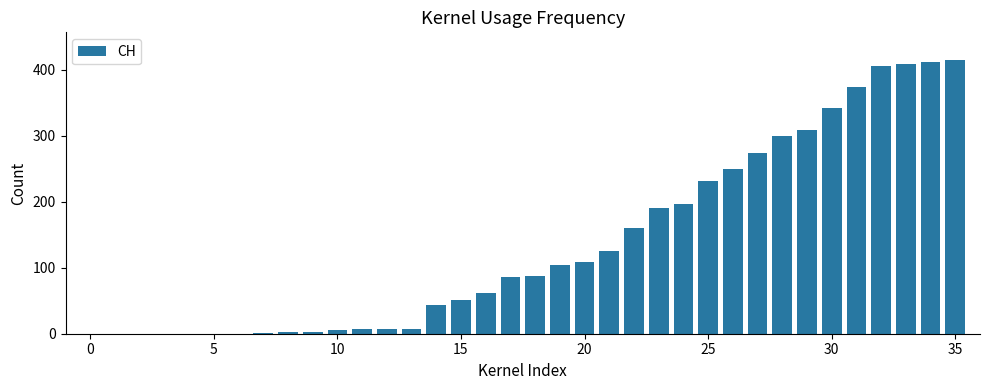

What is the maximum value shown in the chart?

415